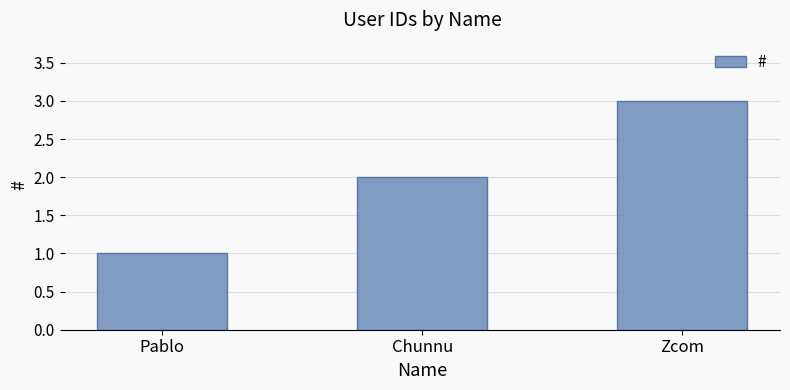

Rank the categories by value from lowest to highest.

Pablo, Chunnu, Zcom